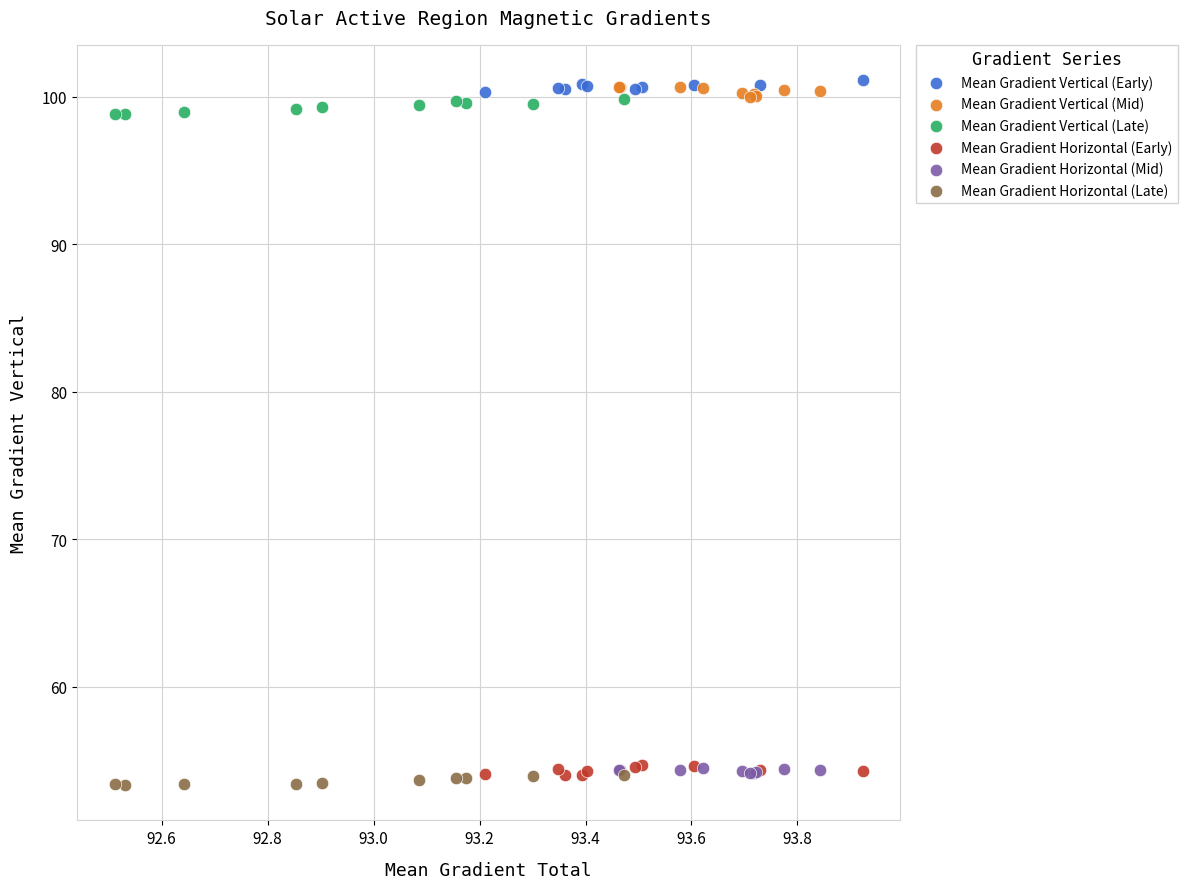

Which series reaches the minimum Y coordinate?

Mean Gradient Horizontal (Late)